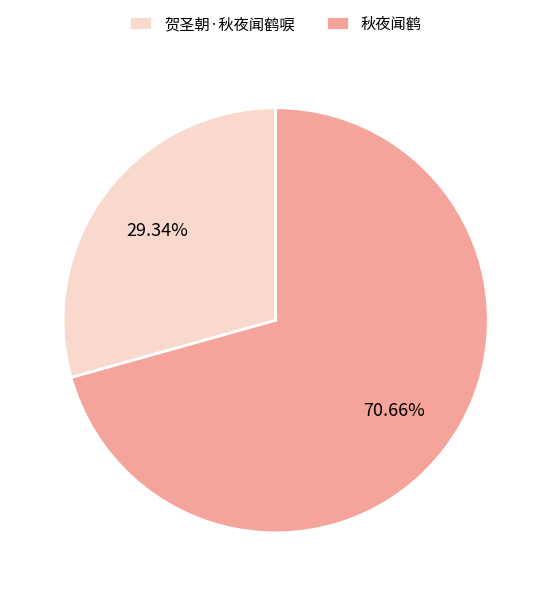

Which slice is the largest?

秋夜闻鹤